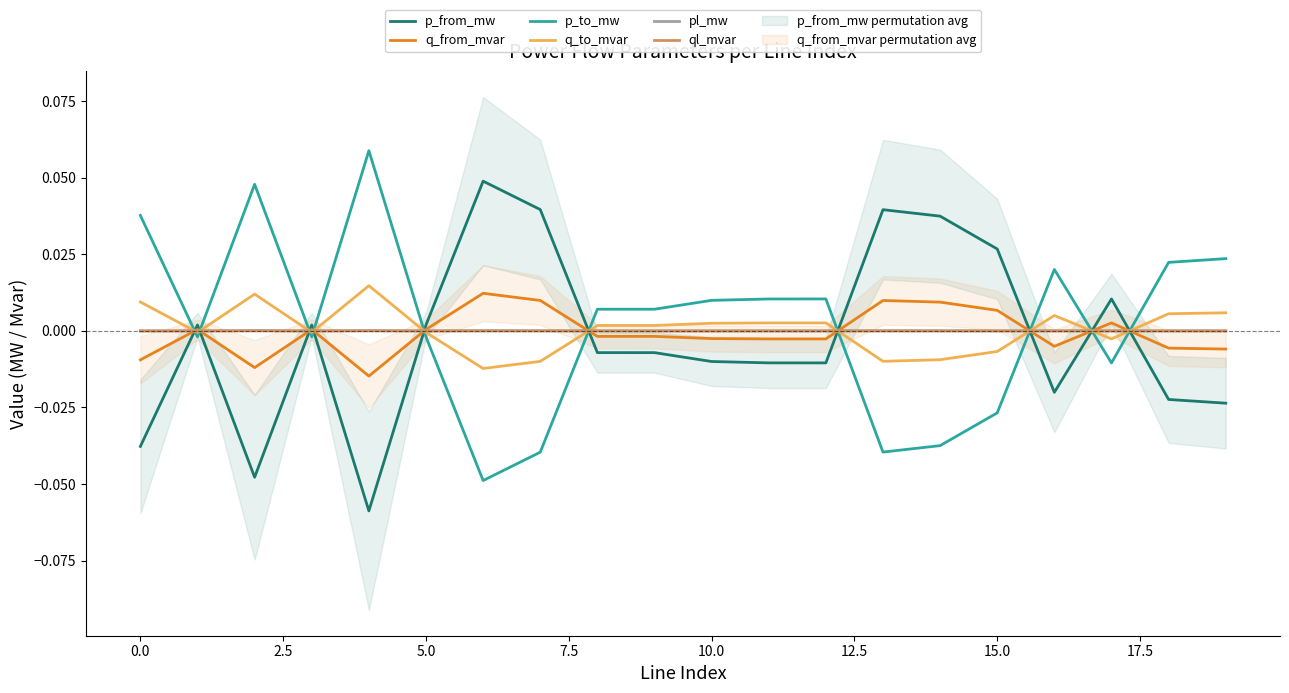

Reading left to right, transcribe all the data shown in this chart.

p_from_mw: -0.0	0.0	-0.0	0.0	-0.1	0.0	0.0	0.0	-0.0	-0.0	-0.0	-0.0	-0.0	0.0	0.0	0.0	-0.0	0.0	-0.0	-0.0
q_from_mvar: -0.0	0.0	-0.0	0.0	-0.0	0.0	0.0	0.0	-0.0	-0.0	-0.0	-0.0	-0.0	0.0	0.0	0.0	-0.0	0.0	-0.0	-0.0
p_to_mw: 0.0	-0.0	0.0	-0.0	0.1	-0.0	-0.0	-0.0	0.0	0.0	0.0	0.0	0.0	-0.0	-0.0	-0.0	0.0	-0.0	0.0	0.0
q_to_mvar: 0.0	-0.0	0.0	-0.0	0.0	-0.0	-0.0	-0.0	0.0	0.0	0.0	0.0	0.0	-0.0	-0.0	-0.0	0.0	-0.0	0.0	0.0
pl_mw: 0.0	0.0	0.0	0.0	0.0	0.0	0.0	0.0	0.0	0.0	0.0	0.0	0.0	0.0	0.0	0.0	0.0	0.0	0.0	0.0
ql_mvar: 0.0	-0.0	0.0	-0.0	0.0	-0.0	0.0	0.0	0.0	0.0	0.0	0.0	0.0	0.0	0.0	0.0	0.0	0.0	0.0	0.0